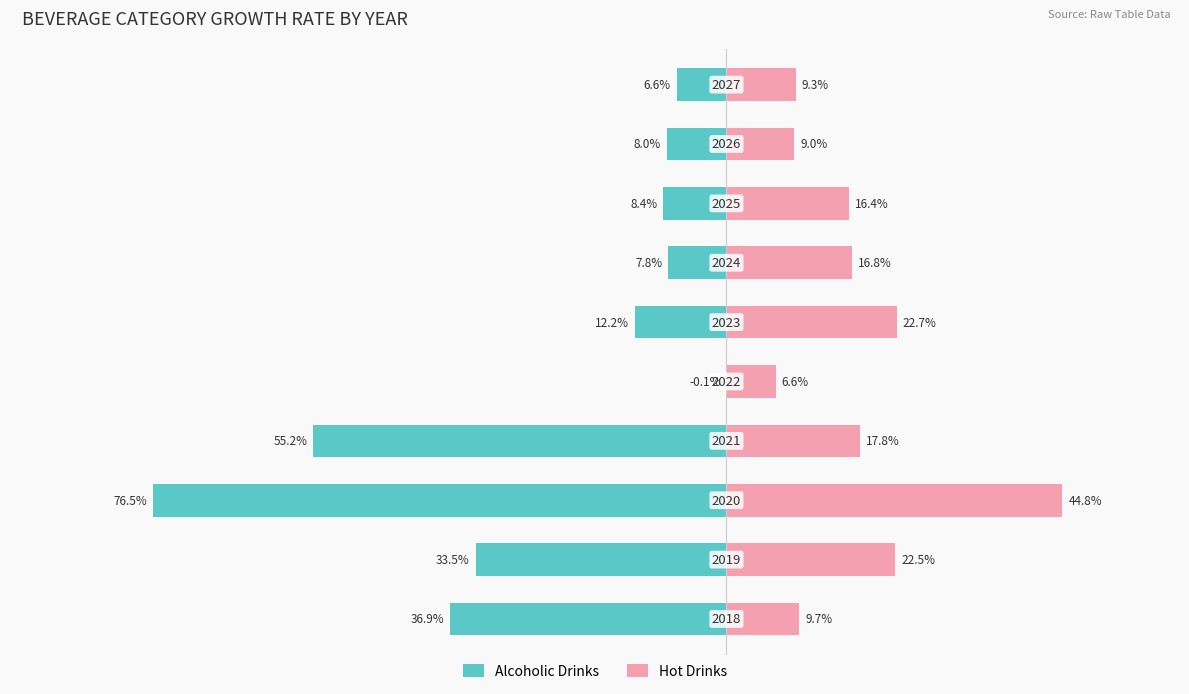

List the labels in order of Alcoholic Drinks value, smallest first.

2, 3, 0, 1, 5, 7, 8, 6, 9, 4